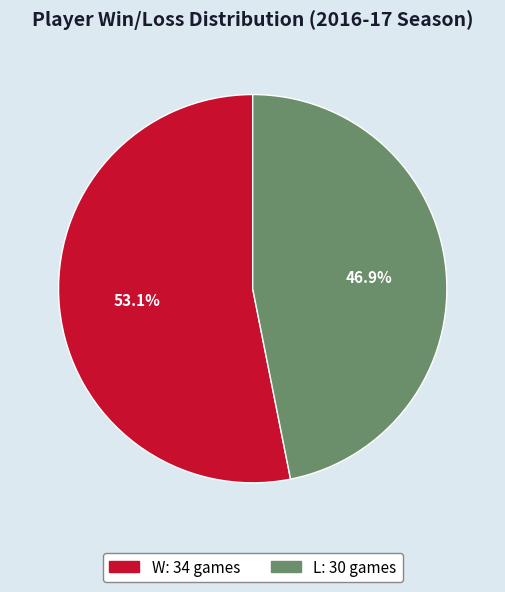

The W slice represents 53% of the pie. True or false?

True